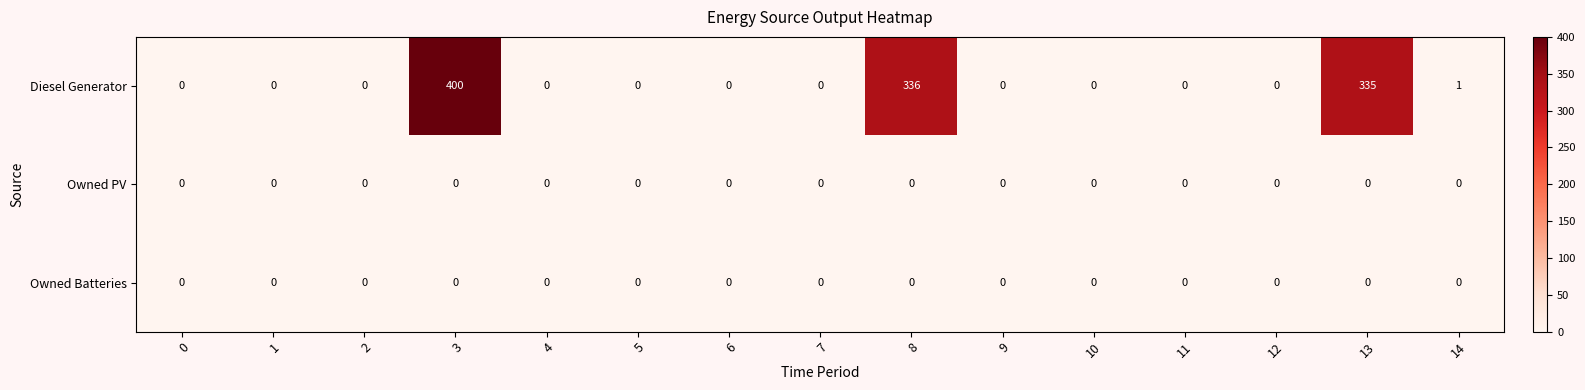

Which series has the widest spread of values?

Diesel Generator